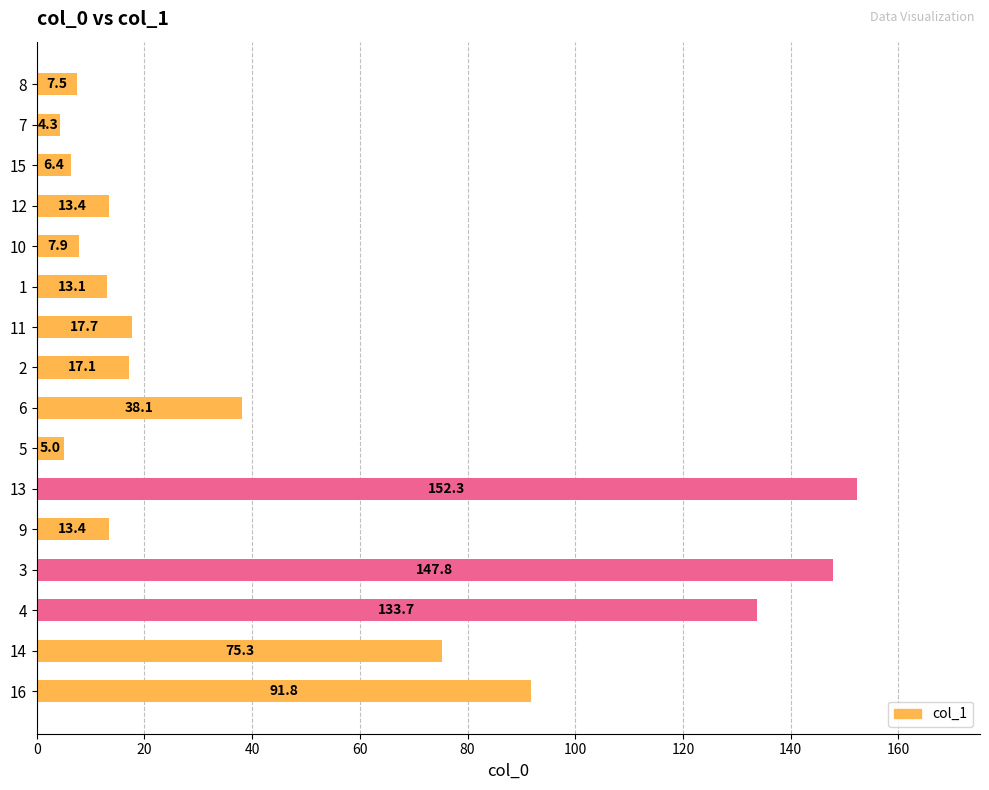

The chart shows a value of 57.6 at 6. True or false?

False